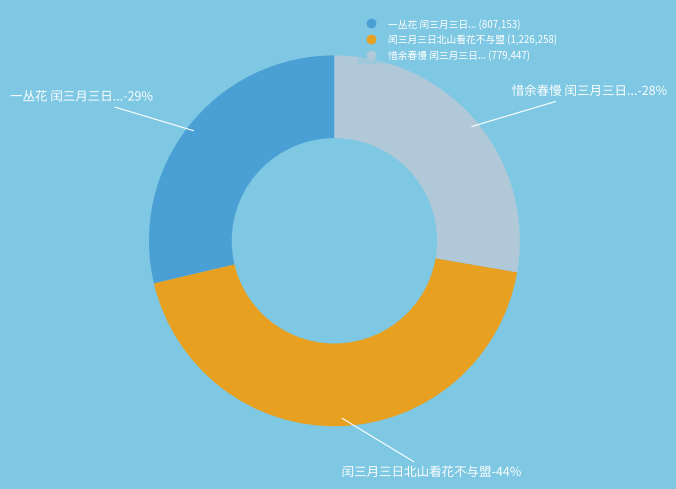

To the nearest percent, what is the average slice percentage?

33%